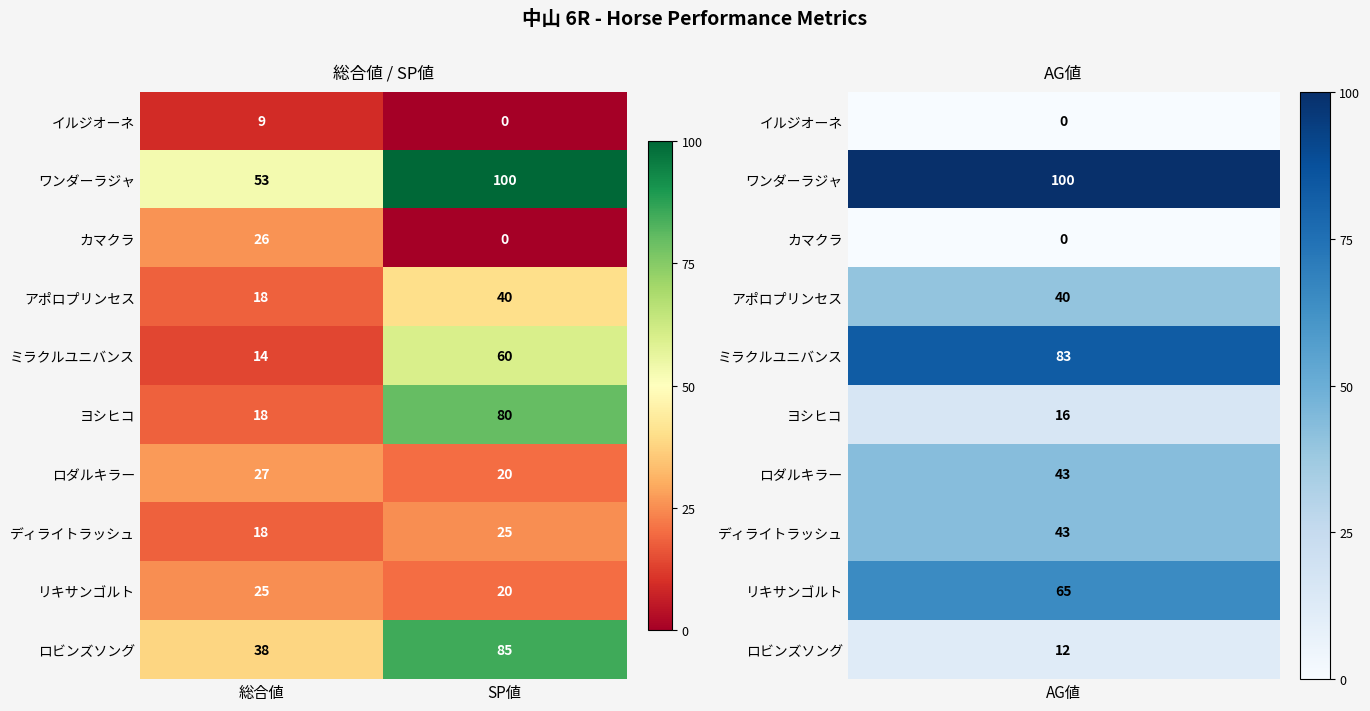

Reading left to right, list all the values displayed in this chart.

イルジオーネ: 9	0
ワンダーラジャ: 53	100
カマクラ: 26	0
アポロプリンセス: 18	40
ミラクルユニバンス: 14	60
ヨシヒコ: 18	80
ロダルキラー: 27	20
ディライトラッシュ: 18	25
リキサンゴルト: 25	20
ロビンズソング: 38	85